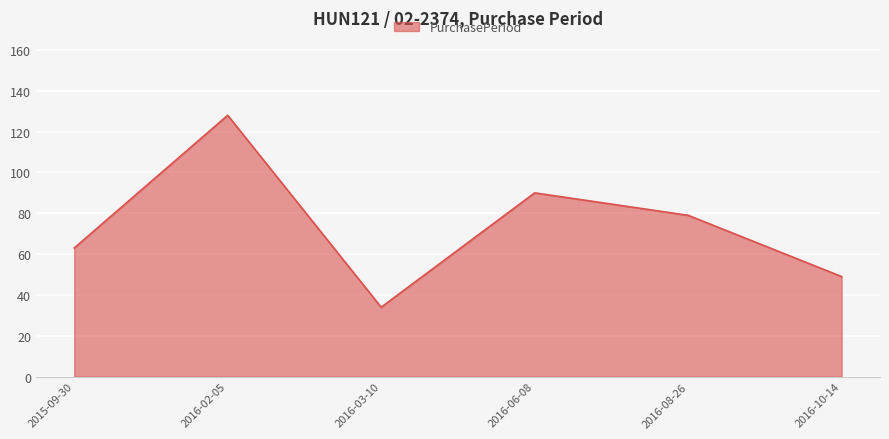

Does the chart display data point markers on the line(s)?

No